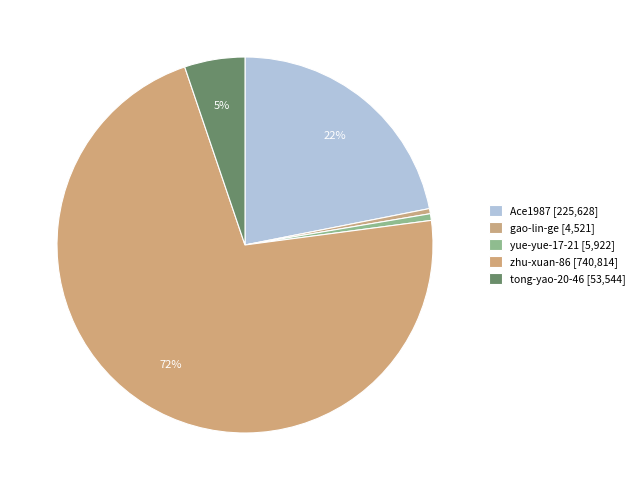

Which category accounts for the majority?

zhu-xuan-86